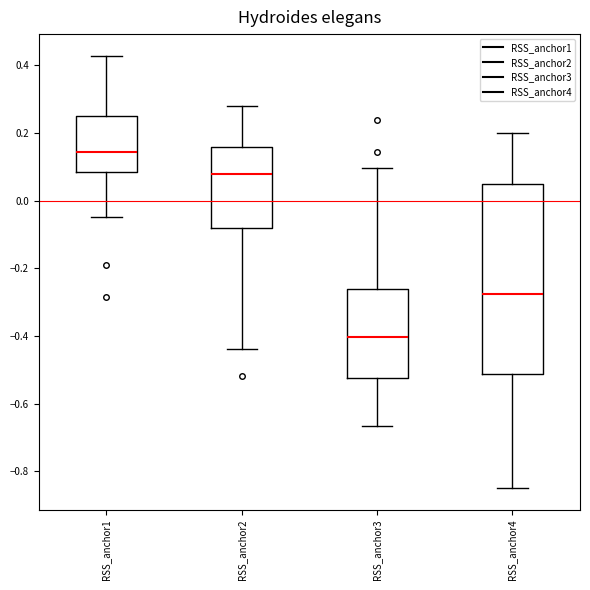

Reading left to right, read every box against the y-axis: the position of its median line, the range the box covers, and the ends of its whiskers. The values are not printed on the chart, so give them approximately, as read against the axis.

RSS_anchor1: median 0.14, box 0.08 to 0.26, whiskers -0.04 to 0.42
RSS_anchor2: median 0.08, box -0.08 to 0.16, whiskers -0.44 to 0.28
RSS_anchor3: median -0.40, box -0.52 to -0.26, whiskers -0.66 to 0.10
RSS_anchor4: median -0.28, box -0.52 to 0.06, whiskers -0.84 to 0.20